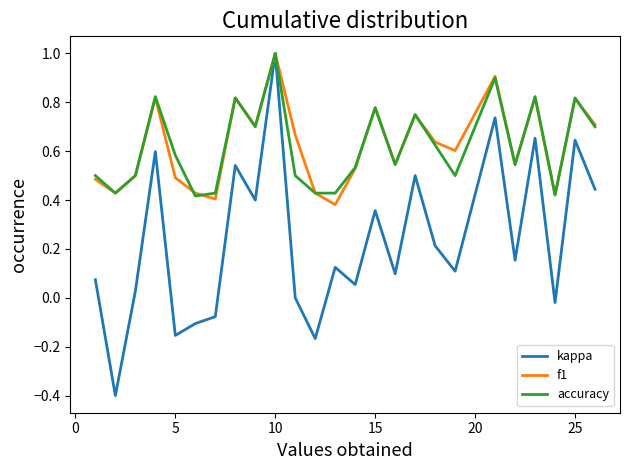

What is the minimum value shown in the chart?

-0.4